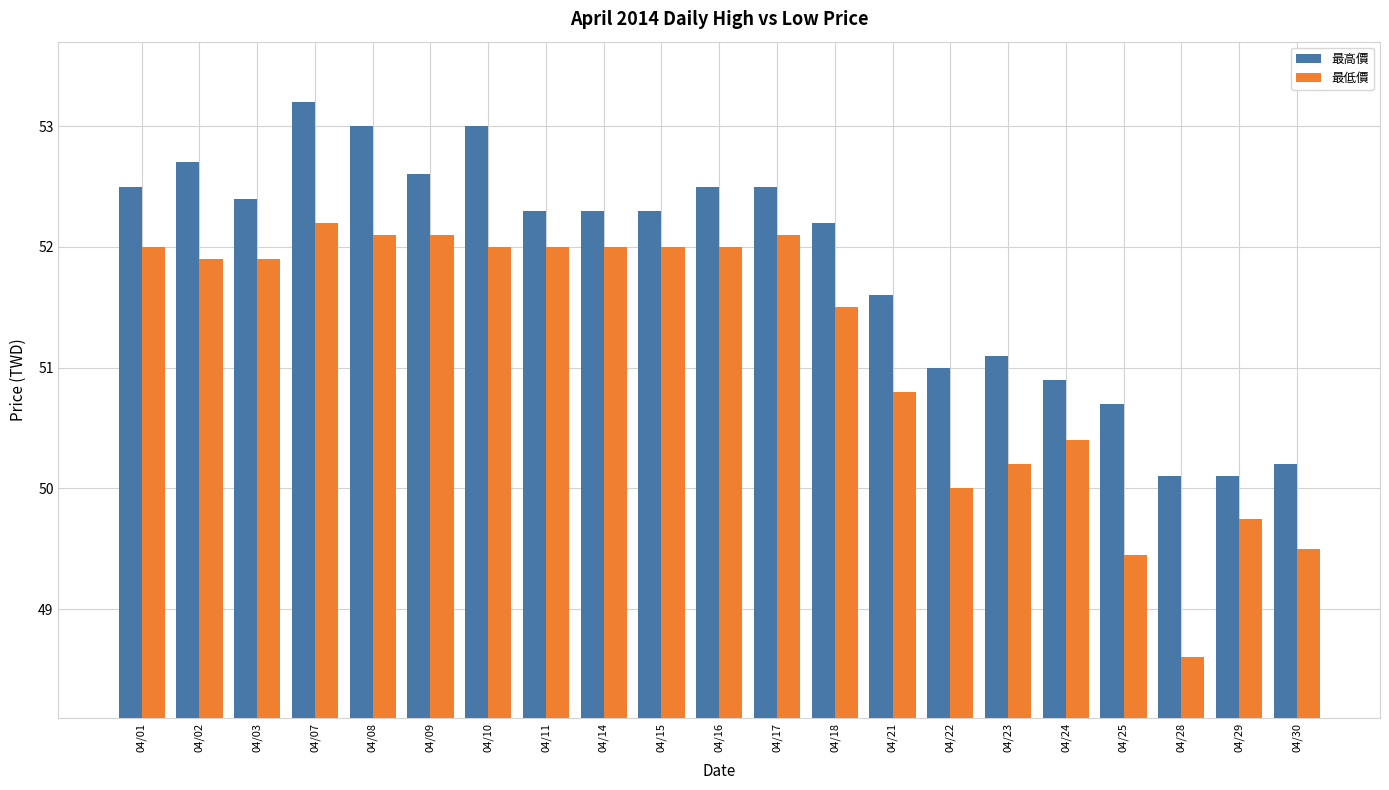

What value does the 最低價 series have at 04/18?

51.5